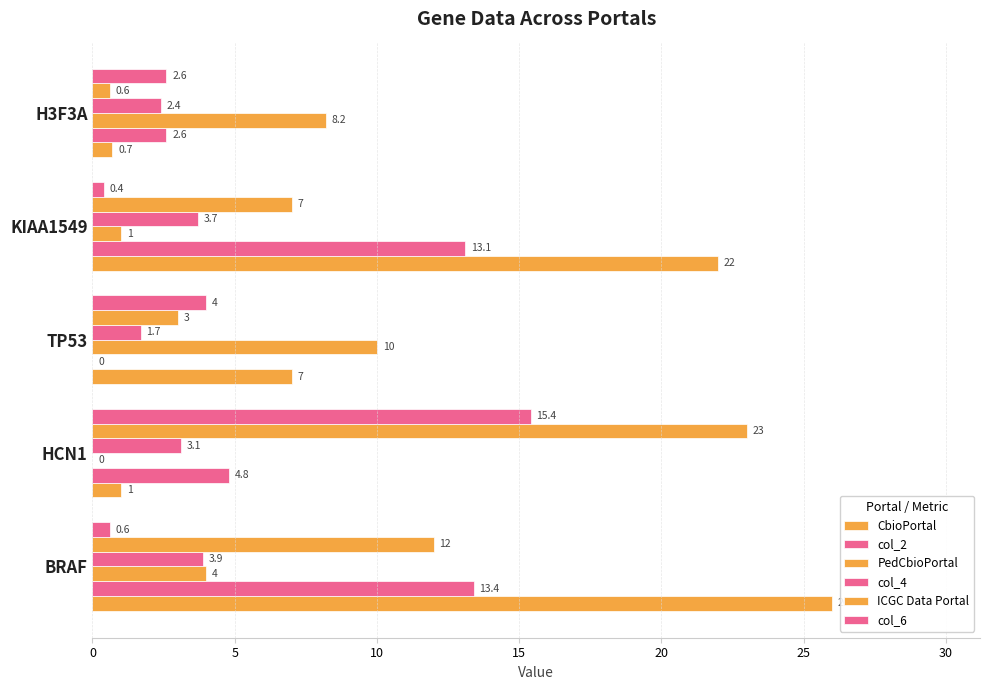

How many values in PedCbioPortal are above zero?

4